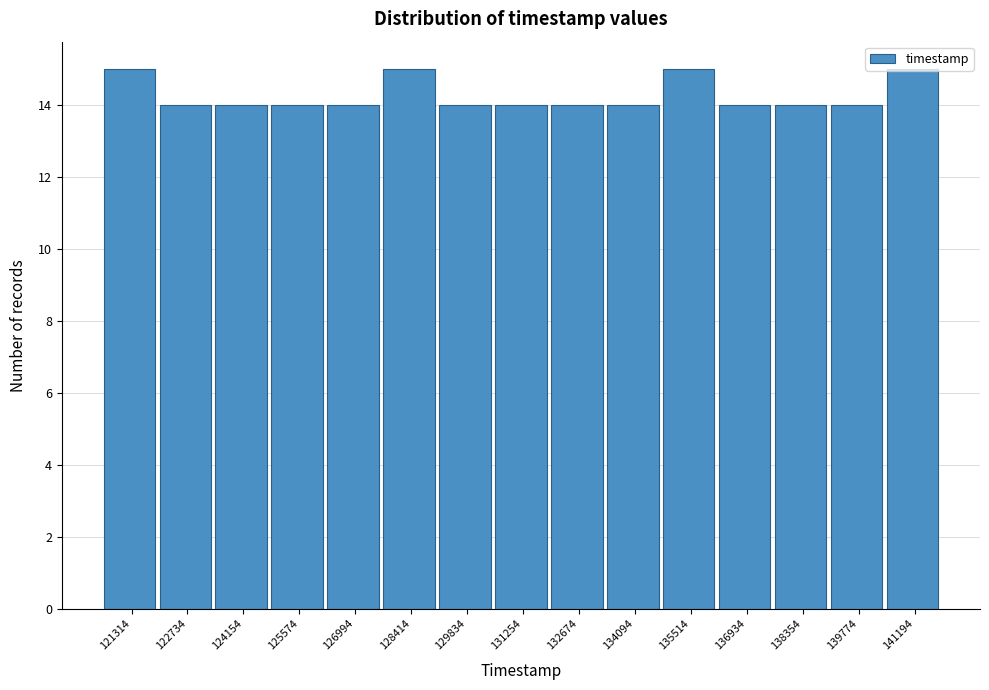

The value at 135514 is 26. True or false?

False